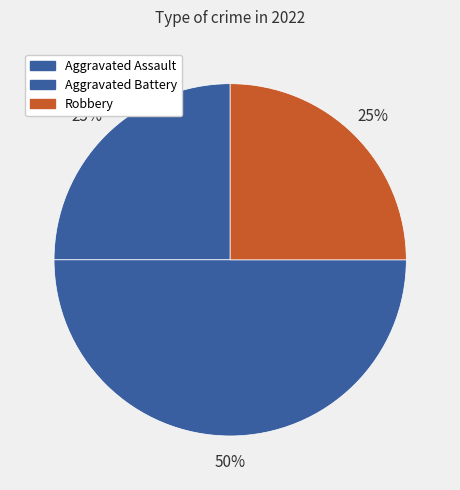

Approximately how many times larger is the value at Aggravated Battery compared to Aggravated Assault?

2.0